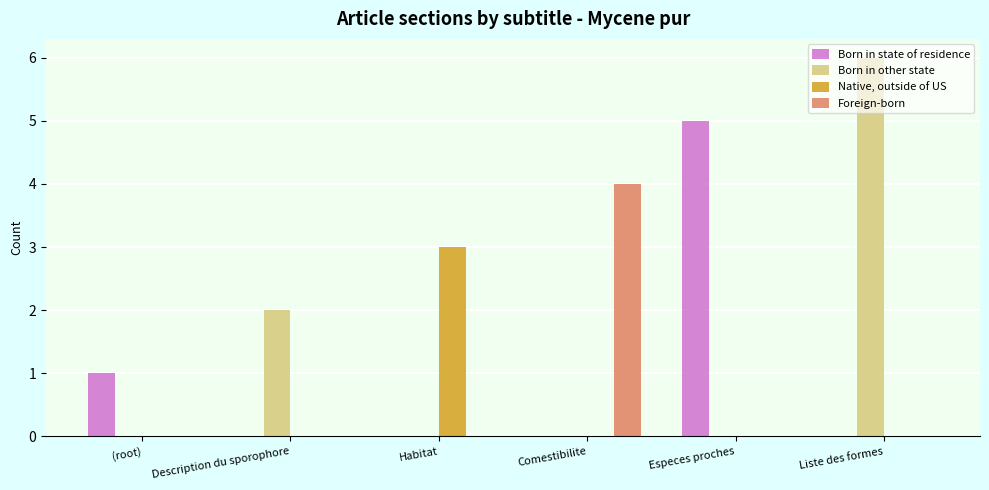

The value of Foreign-born at (root) is 2. True or false?

False